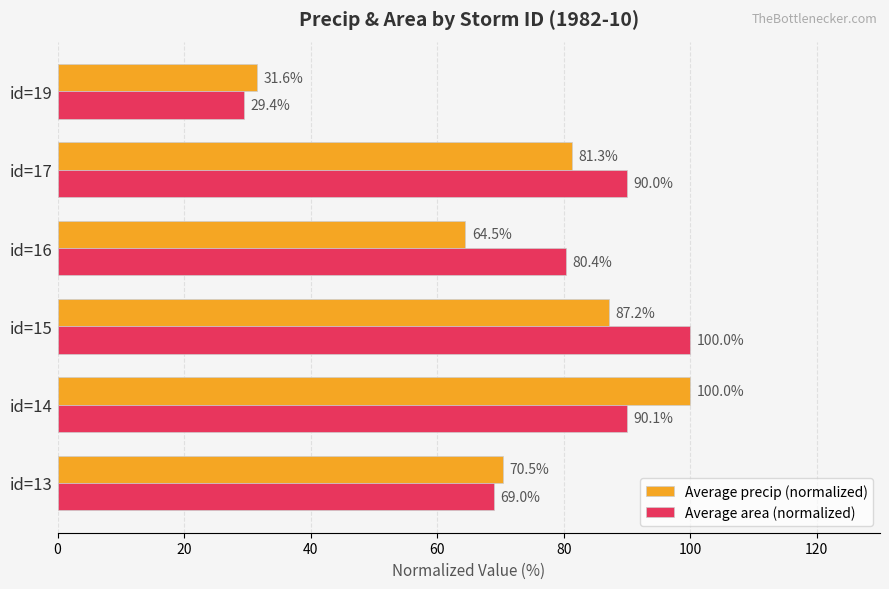

Which series has the widest spread of values?

Average area (normalized)